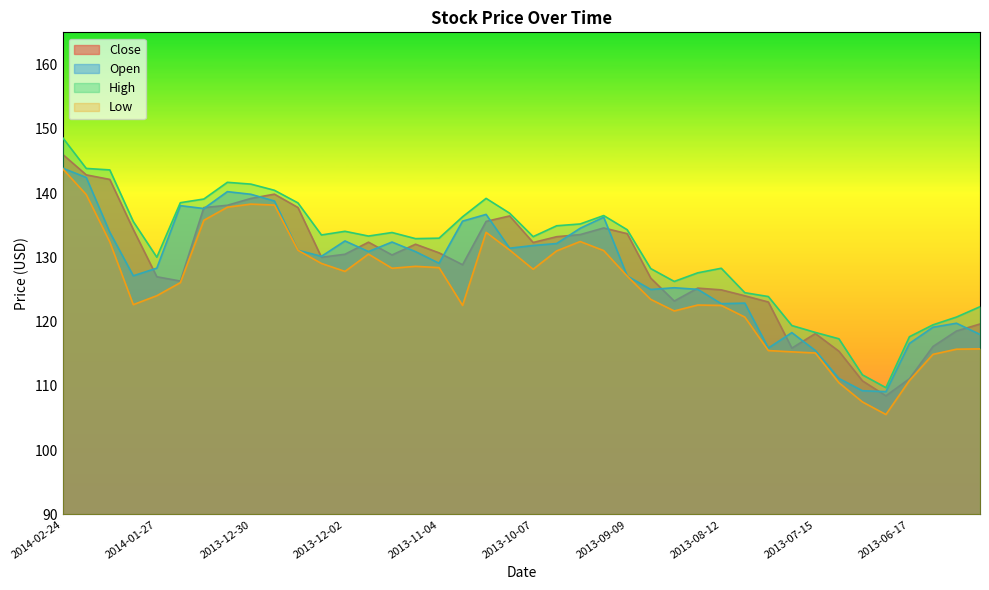

What are all the series names shown in the legend?

Close, Open, High, Low